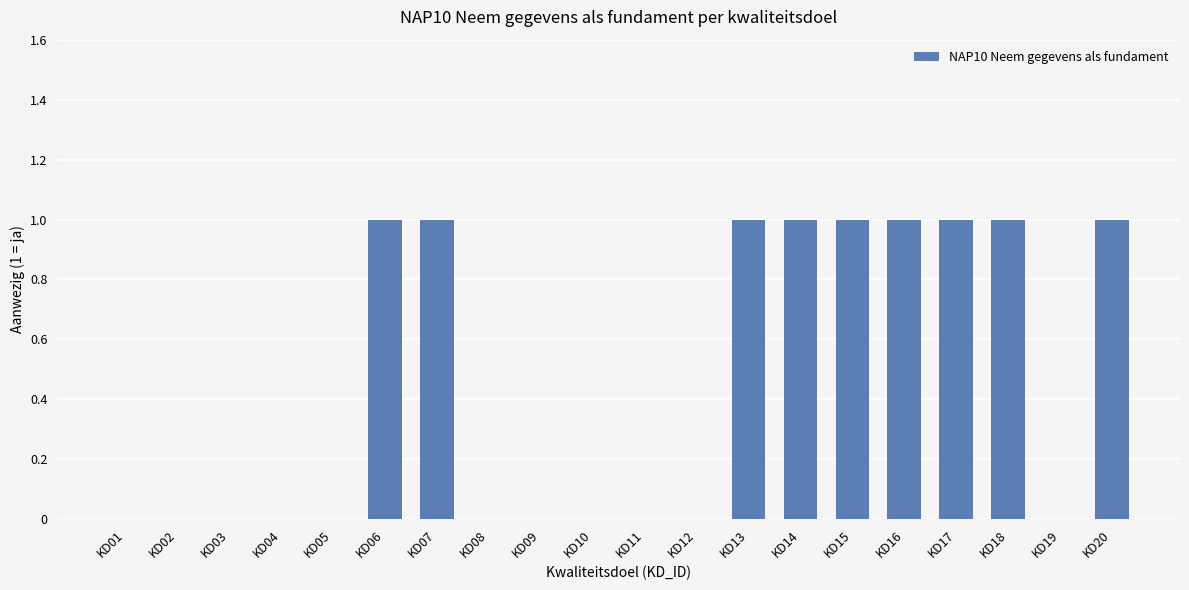

What is the greatest value displayed?

1